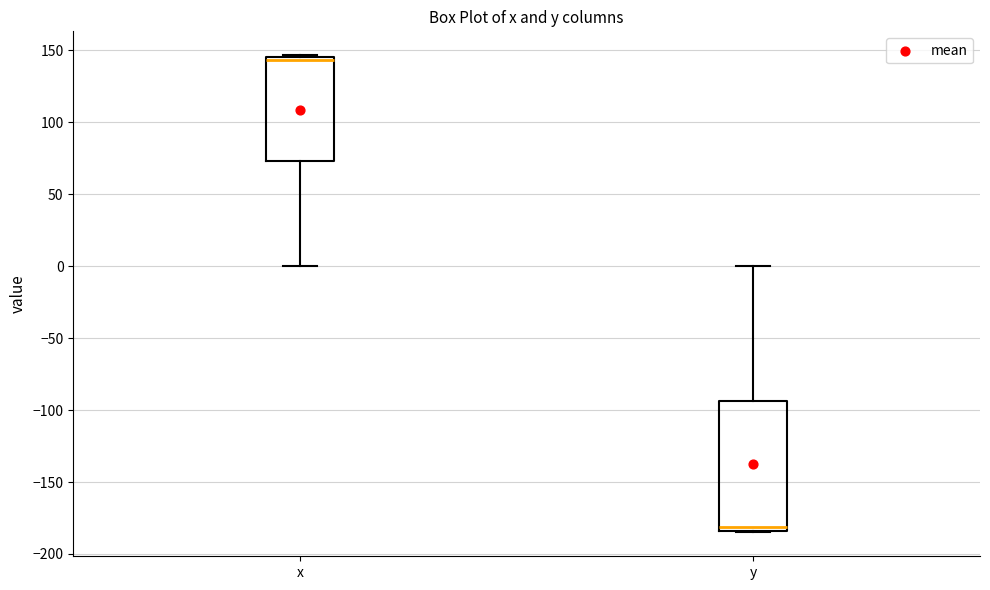

Reading left to right, transcribe this box plot: for each box, give where its median line is, the range the box spans, and where its two whiskers end, as read against the y-axis. The values are not printed on the chart, so give them approximately, as read against the axis.

x: median 145 (just below the box's upper edge), box 75 to 145, whiskers 0 to 145 (just above the box's upper edge)
y: median -180, box -185 to -95, whiskers -185 to 0